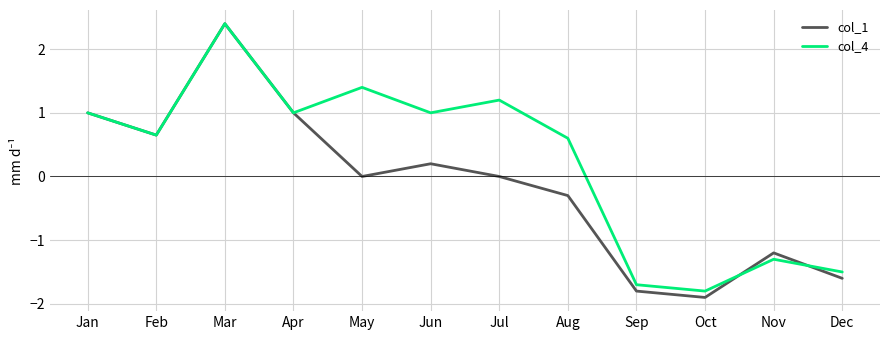

List the series in order of their overall mean, lowest first.

col_1, col_4